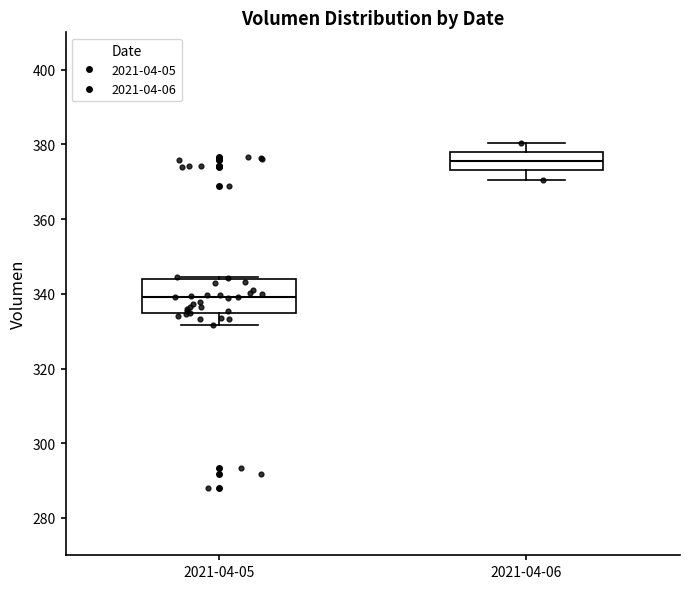

Reading left to right, transcribe this box plot: for each box, give where its median line is, the range the box spans, and where its two whiskers end, as read against the y-axis. The values are not printed on the chart, so give them approximately, as read against the axis.

2021-04-05: median 340, box 334 to 344, whiskers 332 to 344
2021-04-06: median 376, box 374 to 378, whiskers 370 to 380